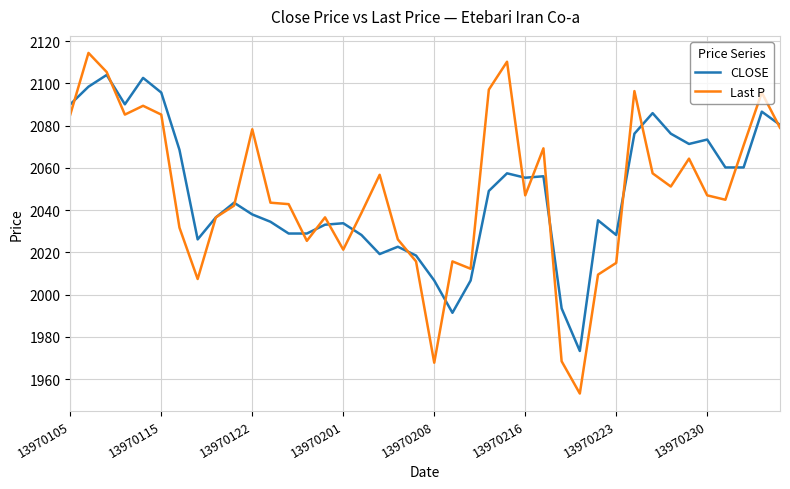

Count the number of data series in this chart.

2